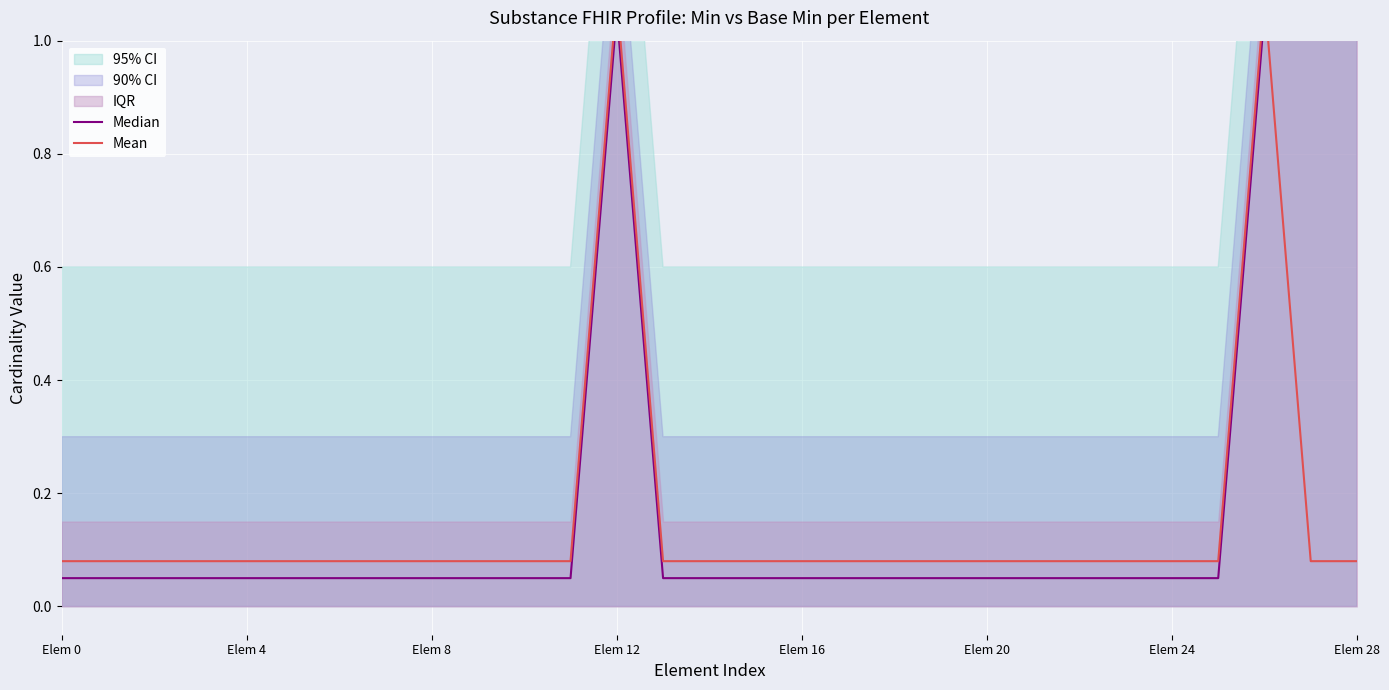

Reading left to right, transcribe all the data shown in this chart.

Median: 0.1	0.1	0.1	0.1	0.1	0.1	0.1	0.1	0.1	0.1	0.1	0.1	1.1	0.1	0.1	0.1	0.1	0.1	0.1	0.1	0.1	0.1	0.1	0.1	0.1	0.1	1.1	1.1	1.1
Mean: 0.1	0.1	0.1	0.1	0.1	0.1	0.1	0.1	0.1	0.1	0.1	0.1	1.1	0.1	0.1	0.1	0.1	0.1	0.1	0.1	0.1	0.1	0.1	0.1	0.1	0.1	1.1	0.1	0.1